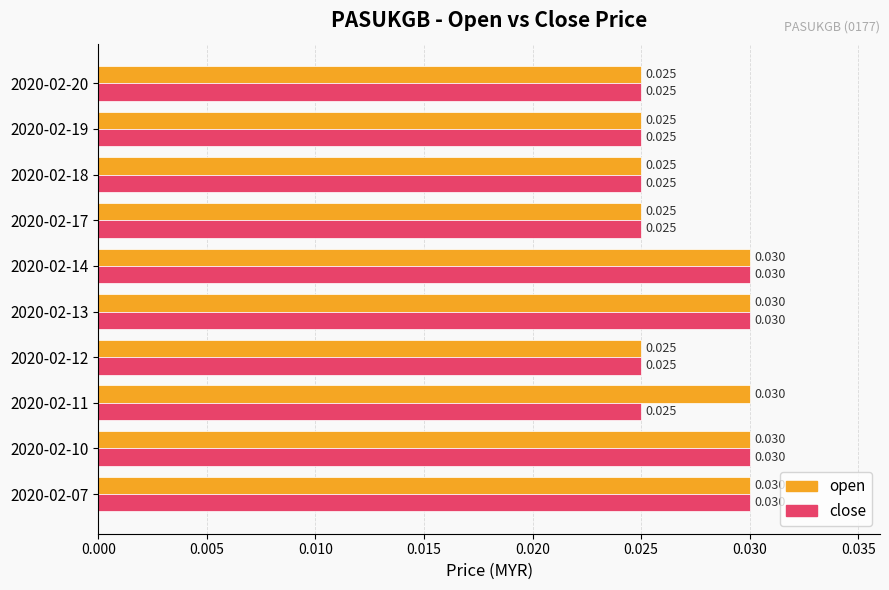

Which series has the largest total across all categories?

open